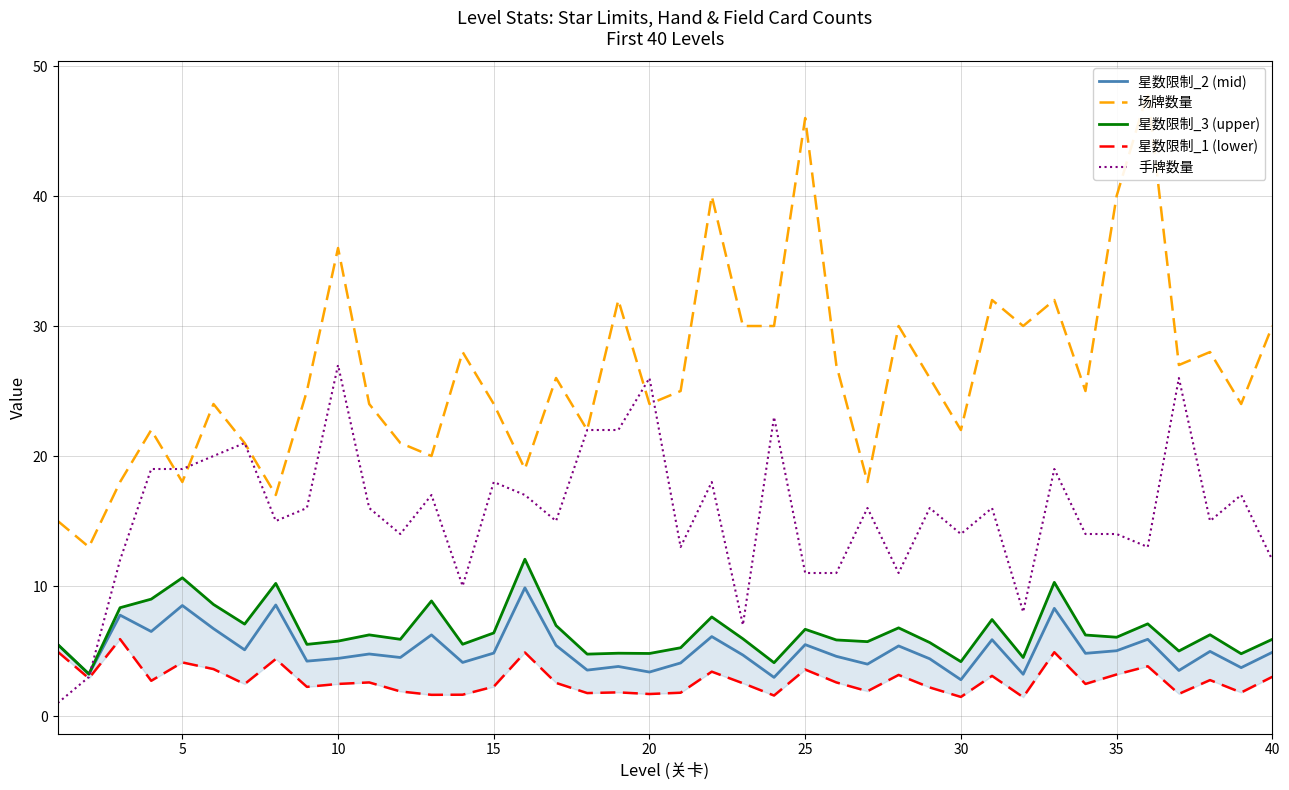

How many intersections are there between 手牌数量 and 星数限制_1 (lower)?

1